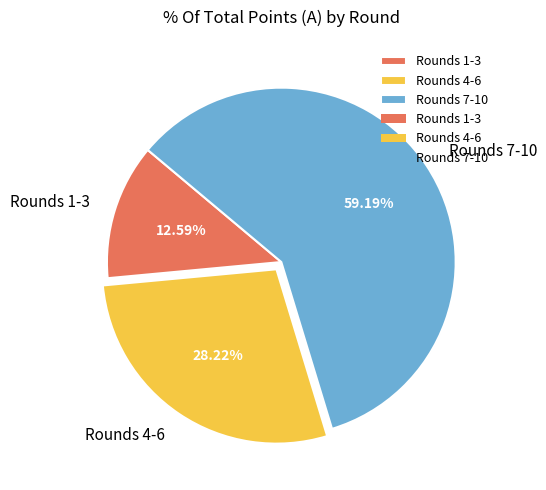

Which category has the biggest portion of the pie?

Rounds 7-10